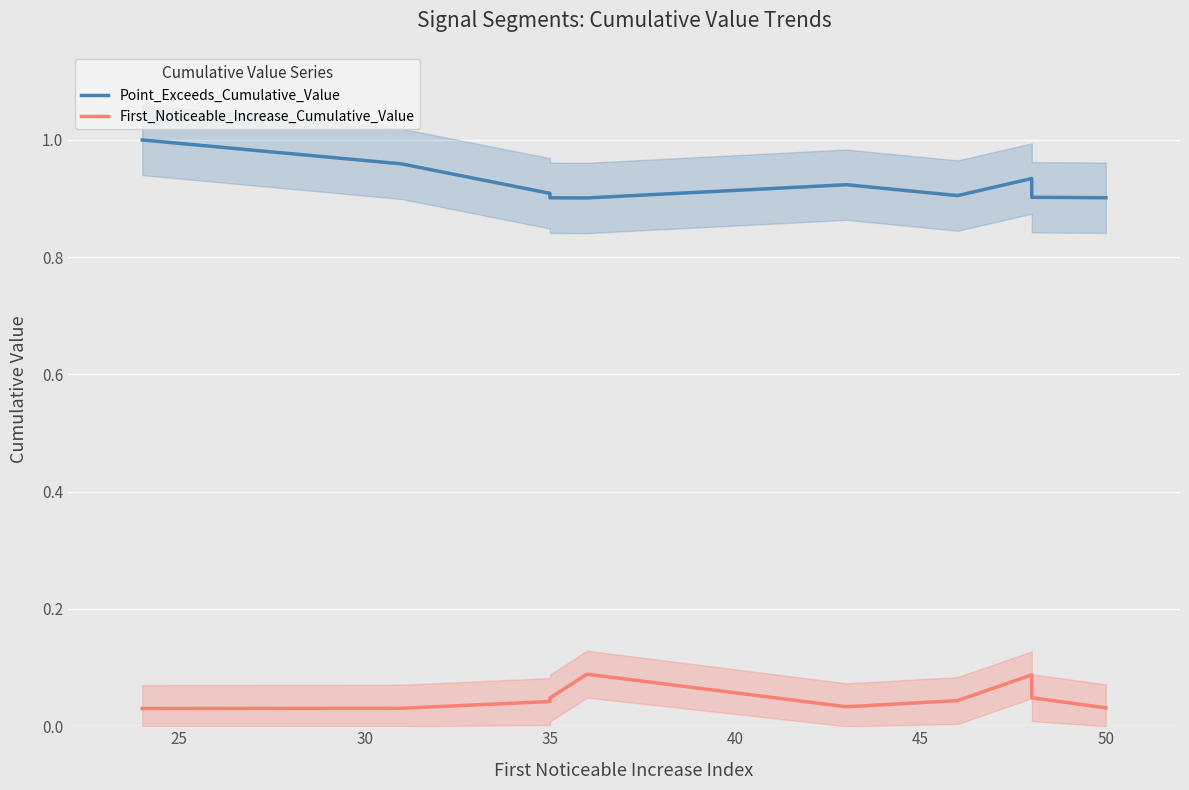

List the series in order of their peak value, highest first.

Point_Exceeds_Cumulative_Value, First_Noticeable_Increase_Cumulative_Value